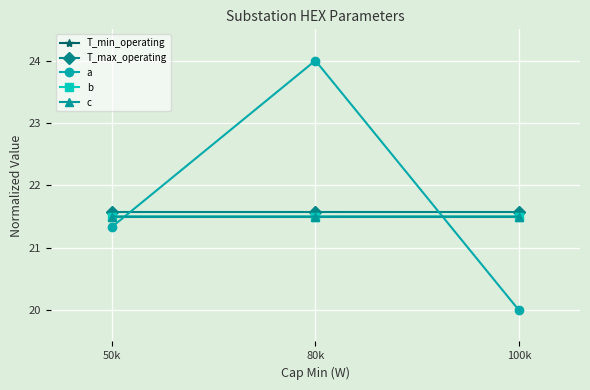

At which category is the sum across all series the highest?

80k